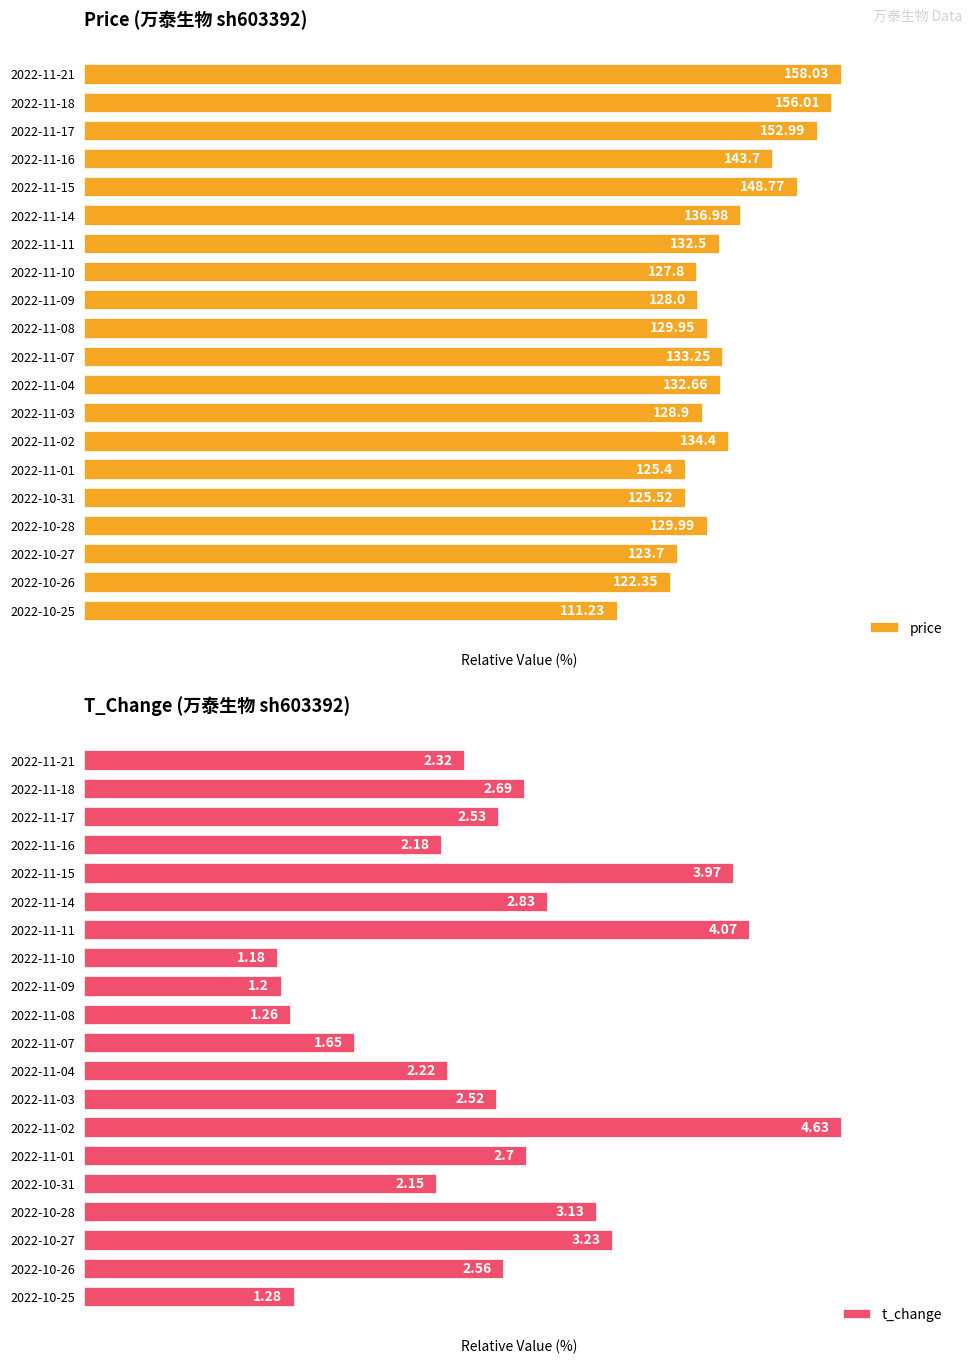

How many bars are there in each group?

2